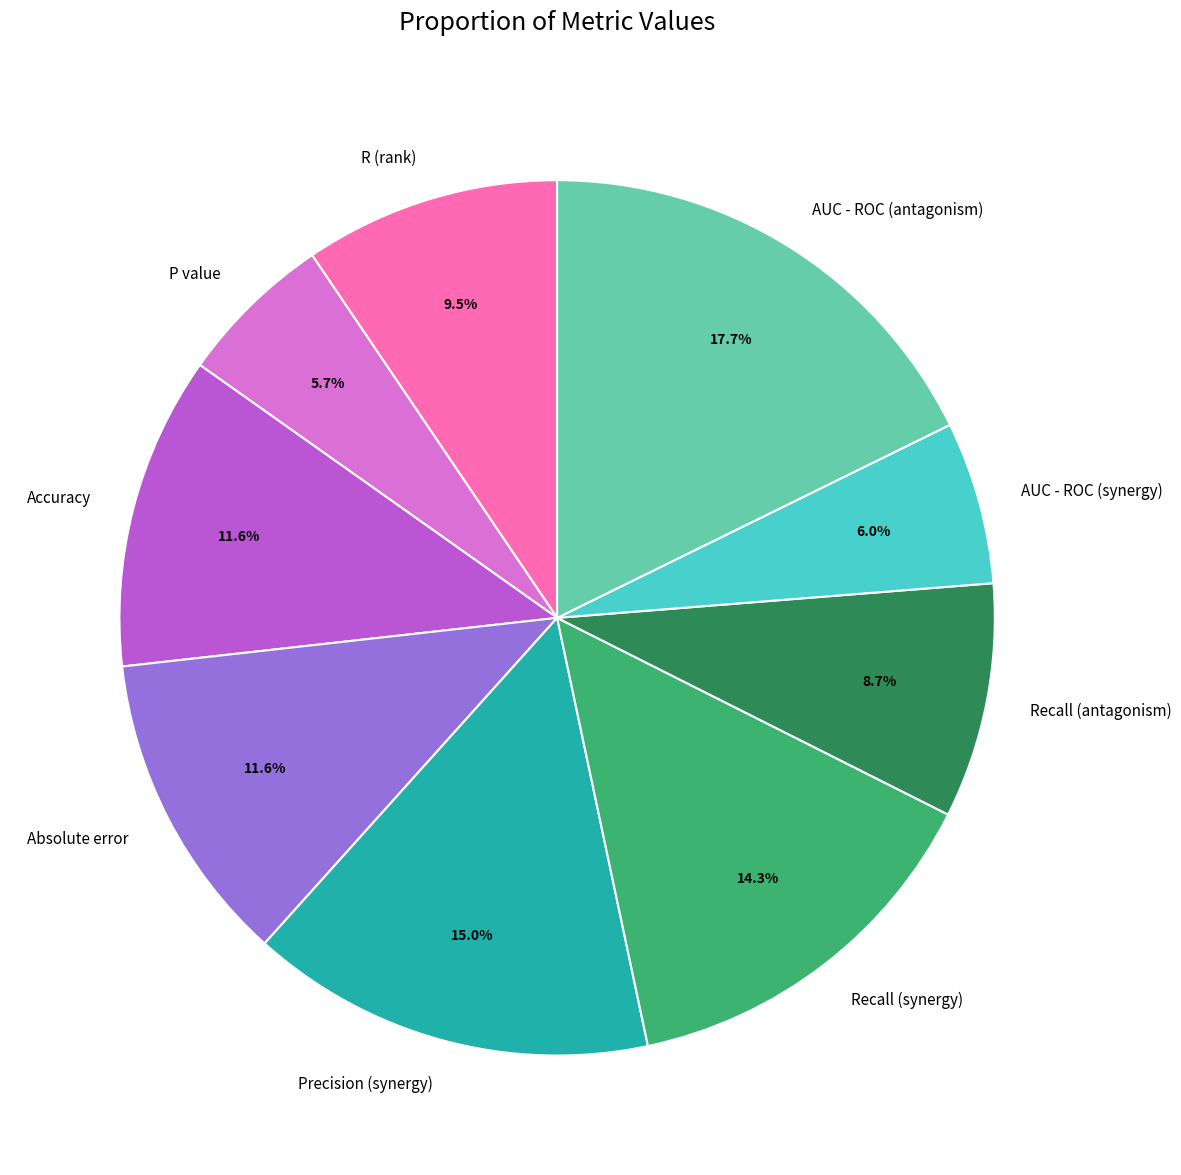

To the nearest percent, what is the average slice percentage?

11%